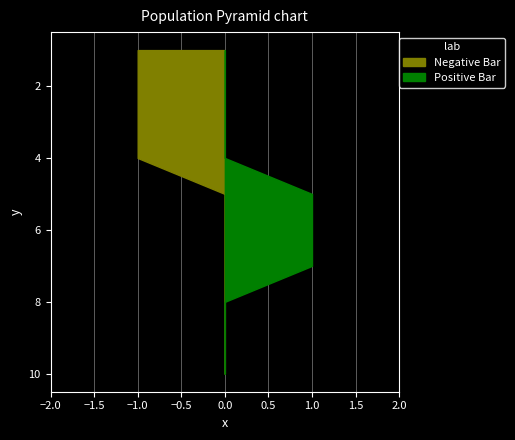

Reading left to right, what are all the values shown in this chart?

0: 1=0	2=0	3=0	4=0	5=1	6=1	7=1	8=0	9=0	10=0
1: 1=0	2=0	3=0	4=0	5=0	6=0	7=0	8=1	9=1	10=1
2: 1=1	2=1	3=1	4=1	5=0	6=0	7=0	8=0	9=0	10=0